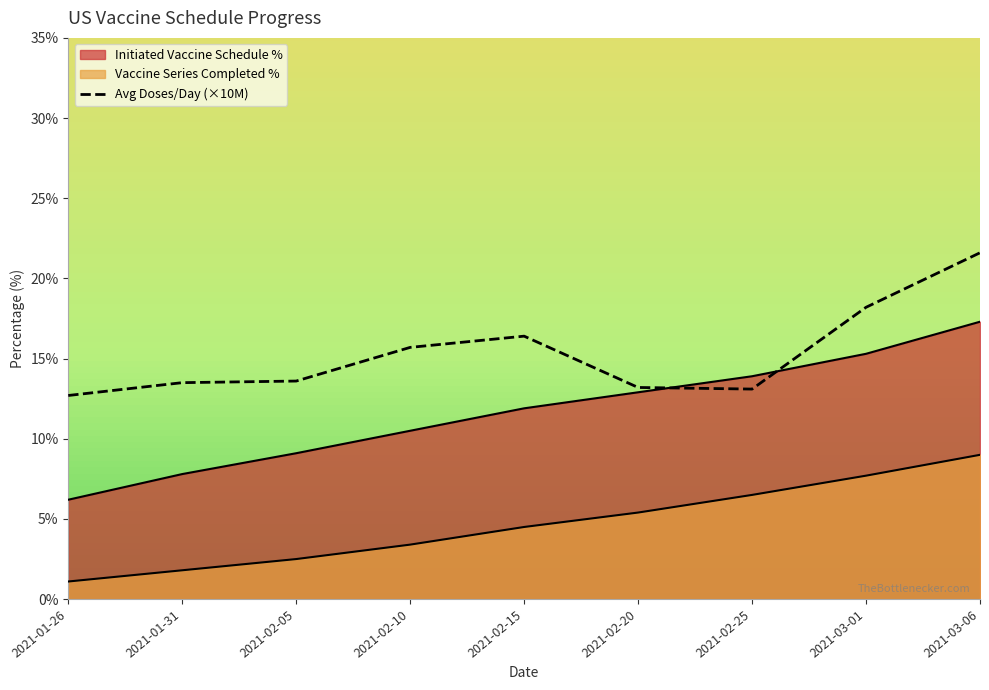

Does the chart display data point markers on the line(s)?

No